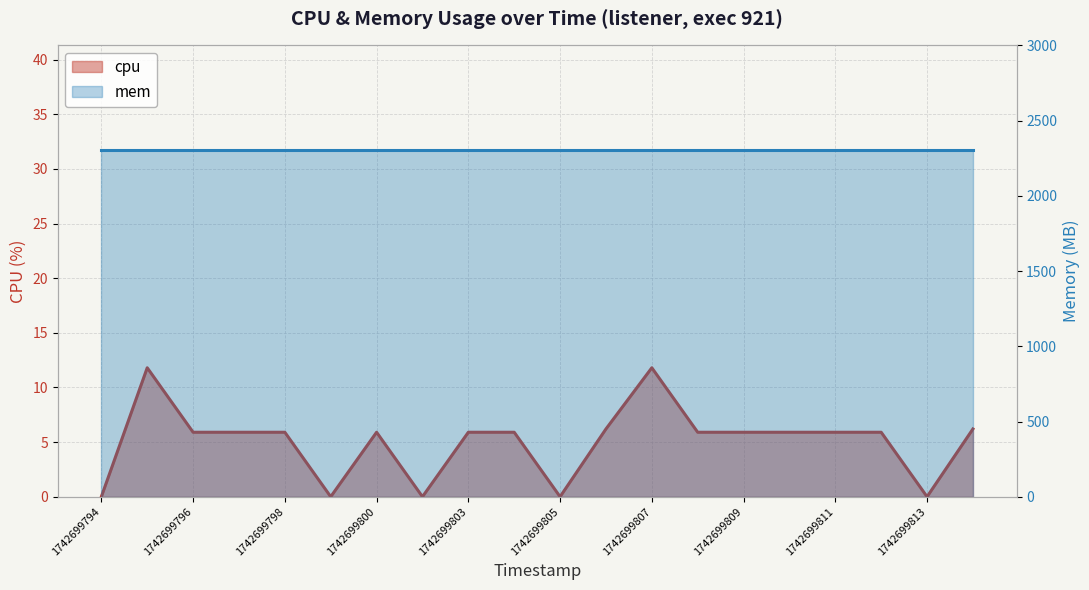

List the labels in order of value, largest first.

1742699795, 1742699807, 1742699806, 1742699814, 1742699796, 1742699797, 1742699798, 1742699800, 1742699803, 1742699804, 1742699808, 1742699809, 1742699810, 1742699811, 1742699812, 1742699794, 1742699799, 1742699801, 1742699805, 1742699813